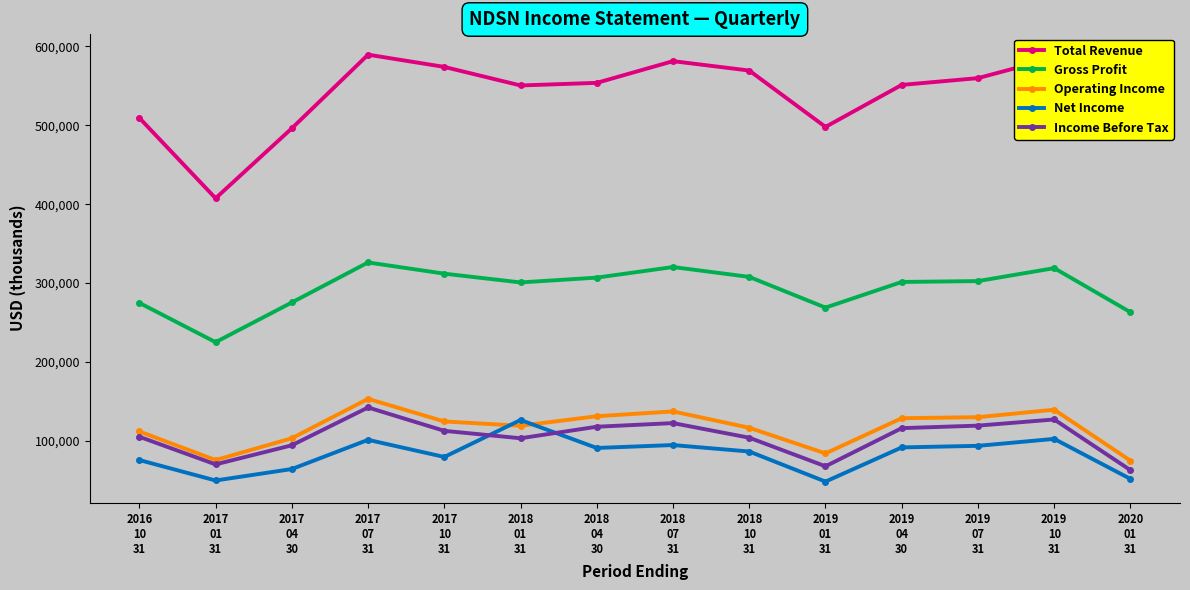

What are all the series names shown in the legend?

Total Revenue, Gross Profit, Operating Income, Net Income, Income Before Tax